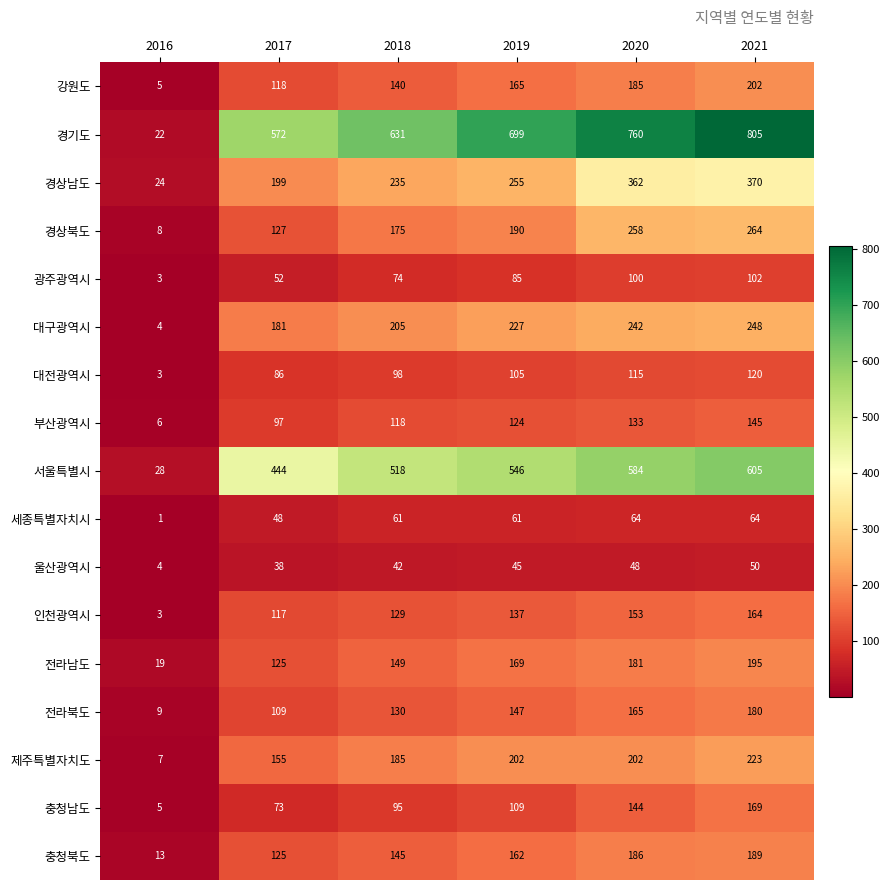

At which label does 부산광역시 reach its minimum?

2016